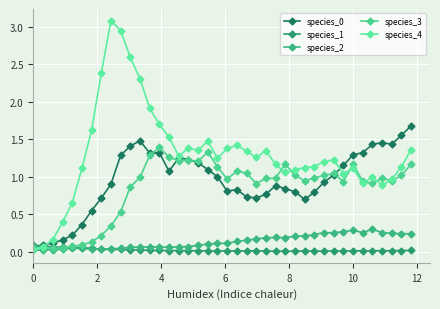

In species_4, how many points are higher than both neighbors (excluding endpoints)?

8